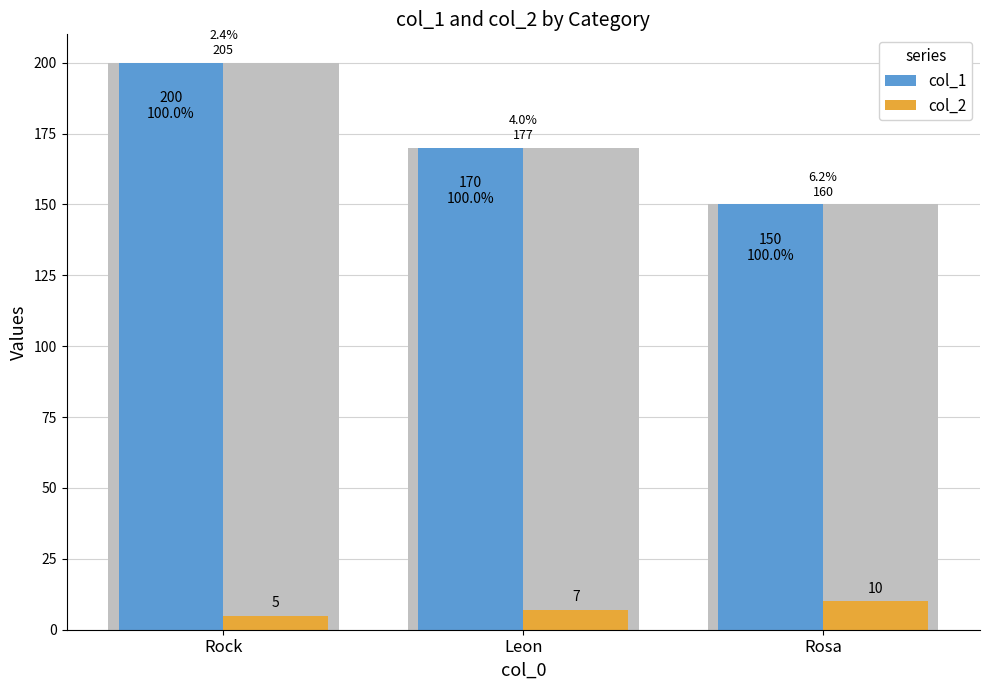

At which label does col_2 reach its minimum?

Rock